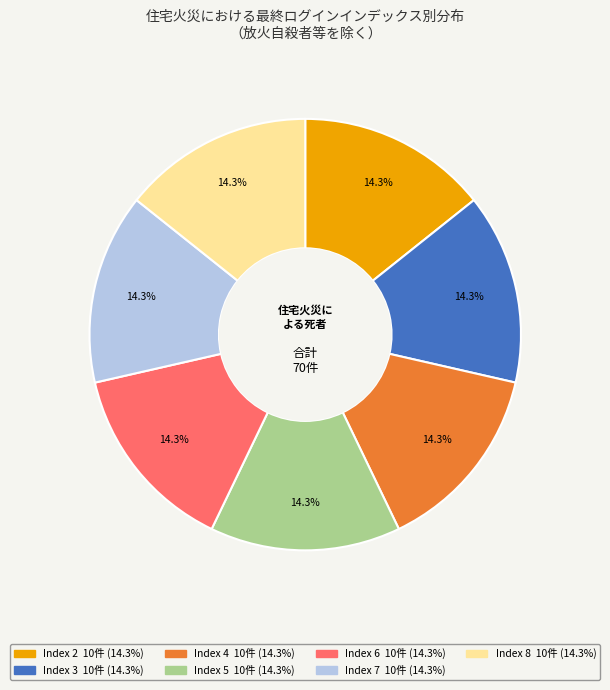

Does any single category account for the majority?

No